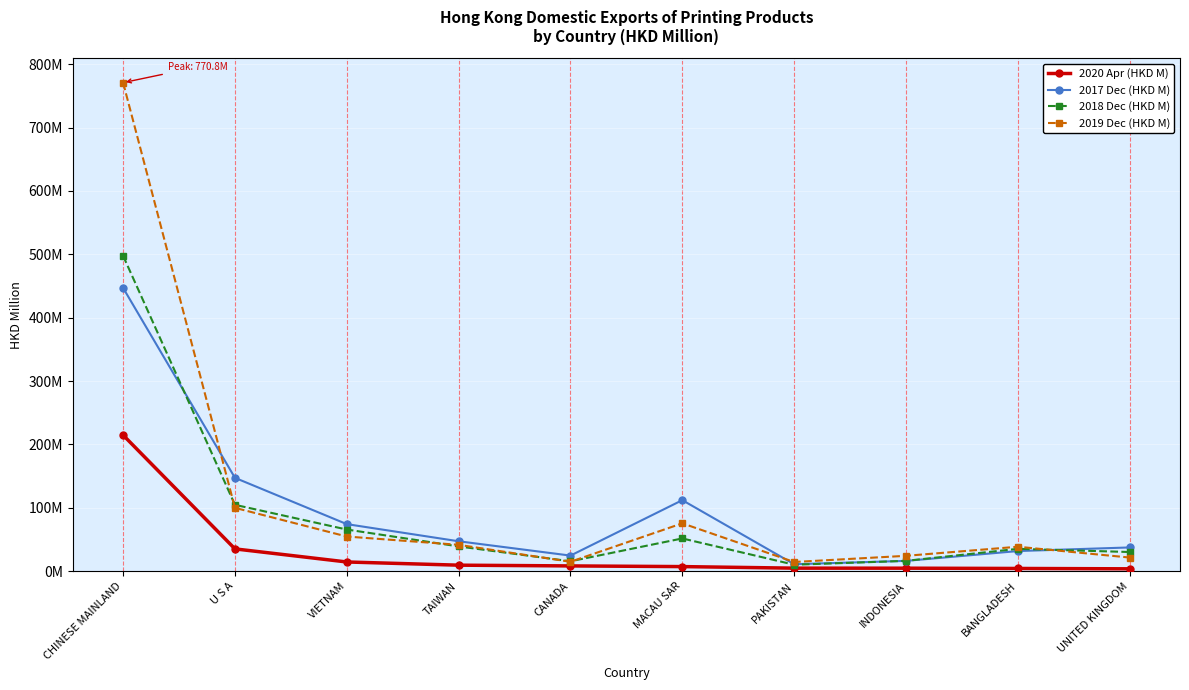

At how many categories does at least one series exceed 561?

1